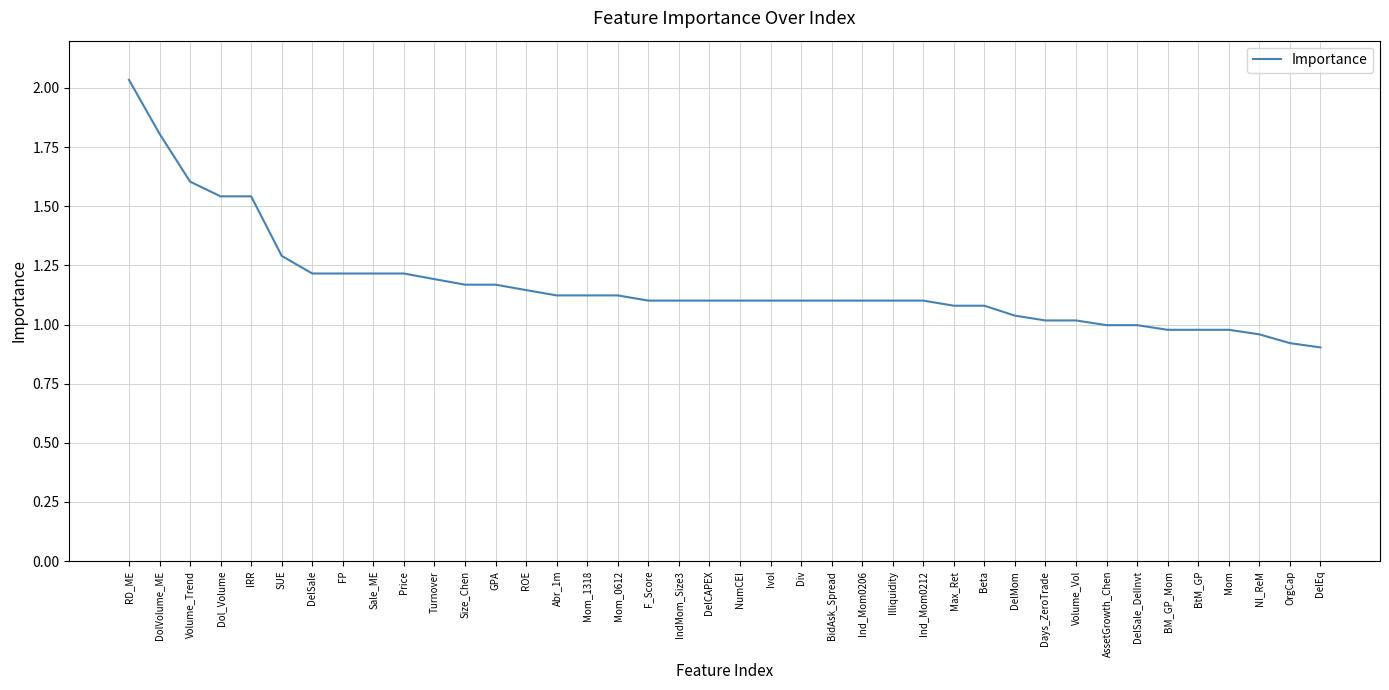

What is the smallest value displayed?

0.9